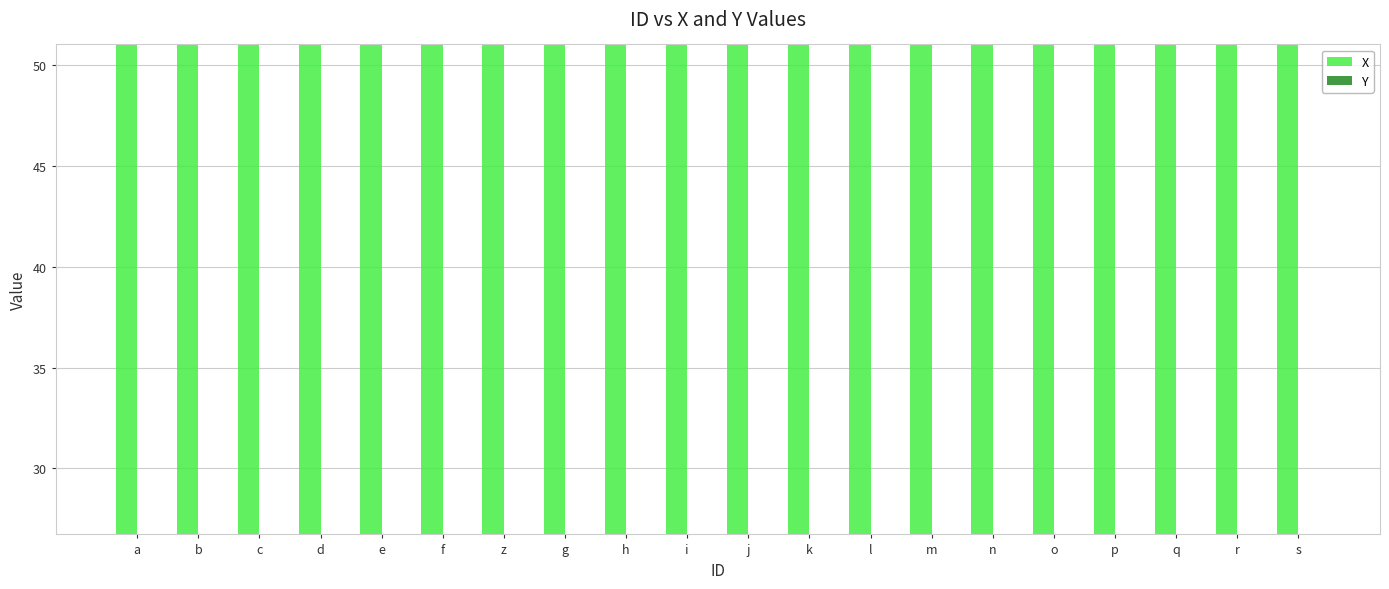

How many bars are there in total?

40